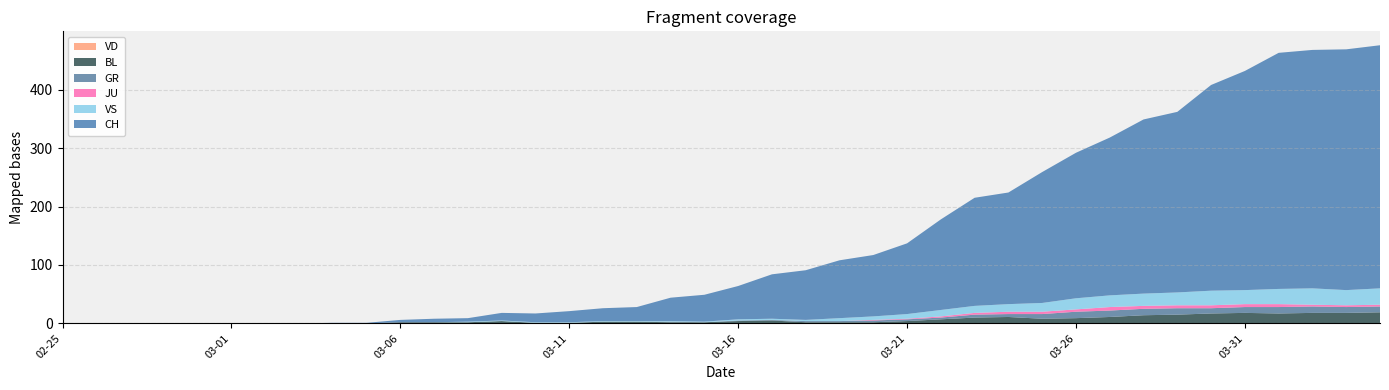

Reading right to left, transcribe all the data shown in this chart.

CH: 2020-04-04=416	2020-04-03=412	2020-04-02=408	2020-04-01=404	2020-03-31=375	2020-03-30=352	2020-03-29=309	2020-03-28=298	2020-03-27=270	2020-03-26=249	2020-03-25=224	2020-03-24=191	2020-03-23=185	2020-03-22=155	2020-03-21=121	2020-03-20=105	2020-03-19=99	2020-03-18=85	2020-03-17=76	2020-03-16=57	2020-03-15=46	2020-03-14=40	2020-03-13=24	2020-03-12=22	2020-03-11=19	2020-03-10=15	2020-03-09=13	2020-03-08=6	2020-03-07=6	2020-03-06=4	2020-03-05=1	2020-03-04=1	2020-03-03=0	2020-03-02=0	2020-03-01=0	2020-02-29=0	2020-02-28=0	2020-02-27=0	2020-02-26=0	2020-02-25=0
GR: 2020-04-04=10	2020-04-03=10	2020-04-02=11	2020-04-01=11	2020-03-31=10	2020-03-30=9	2020-03-29=11	2020-03-28=11	2020-03-27=11	2020-03-26=11	2020-03-25=8	2020-03-24=5	2020-03-23=5	2020-03-22=3	2020-03-21=3	2020-03-20=3	2020-03-19=2	2020-03-18=2	2020-03-17=1	2020-03-16=1	2020-03-15=0	2020-03-14=1	2020-03-13=0	2020-03-12=0	2020-03-11=0	2020-03-10=0	2020-03-09=0	2020-03-08=0	2020-03-07=0	2020-03-06=0	2020-03-05=0	2020-03-04=0	2020-03-03=0	2020-03-02=0	2020-03-01=0	2020-02-29=0	2020-02-28=0	2020-02-27=0	2020-02-26=0	2020-02-25=0
JU: 2020-04-04=3	2020-04-03=3	2020-04-02=3	2020-04-01=5	2020-03-31=5	2020-03-30=5	2020-03-29=5	2020-03-28=5	2020-03-27=6	2020-03-26=4	2020-03-25=4	2020-03-24=4	2020-03-23=3	2020-03-22=2	2020-03-21=1	2020-03-20=1	2020-03-19=0	2020-03-18=0	2020-03-17=0	2020-03-16=0	2020-03-15=0	2020-03-14=0	2020-03-13=0	2020-03-12=0	2020-03-11=0	2020-03-10=0	2020-03-09=0	2020-03-08=0	2020-03-07=0	2020-03-06=0	2020-03-05=0	2020-03-04=0	2020-03-03=0	2020-03-02=0	2020-03-01=0	2020-02-29=0	2020-02-28=0	2020-02-27=0	2020-02-26=0	2020-02-25=0
VS: 2020-04-04=28	2020-04-03=26	2020-04-02=28	2020-04-01=26	2020-03-31=24	2020-03-30=25	2020-03-29=22	2020-03-28=21	2020-03-27=20	2020-03-26=19	2020-03-25=15	2020-03-24=13	2020-03-23=12	2020-03-22=11	2020-03-21=8	2020-03-20=6	2020-03-19=5	2020-03-18=2	2020-03-17=2	2020-03-16=2	2020-03-15=1	2020-03-14=1	2020-03-13=1	2020-03-12=1	2020-03-11=1	2020-03-10=1	2020-03-09=1	2020-03-08=1	2020-03-07=0	2020-03-06=0	2020-03-05=0	2020-03-04=0	2020-03-03=0	2020-03-02=0	2020-03-01=0	2020-02-29=0	2020-02-28=0	2020-02-27=0	2020-02-26=0	2020-02-25=0
BL: 2020-04-04=19	2020-04-03=18	2020-04-02=18	2020-04-01=17	2020-03-31=18	2020-03-30=17	2020-03-29=15	2020-03-28=14	2020-03-27=11	2020-03-26=9	2020-03-25=8	2020-03-24=11	2020-03-23=10	2020-03-22=7	2020-03-21=4	2020-03-20=2	2020-03-19=2	2020-03-18=2	2020-03-17=5	2020-03-16=4	2020-03-15=2	2020-03-14=2	2020-03-13=3	2020-03-12=3	2020-03-11=1	2020-03-10=1	2020-03-09=4	2020-03-08=2	2020-03-07=2	2020-03-06=2	2020-03-05=0	2020-03-04=0	2020-03-03=0	2020-03-02=0	2020-03-01=0	2020-02-29=0	2020-02-28=0	2020-02-27=0	2020-02-26=0	2020-02-25=0
VD: 2020-04-04=0	2020-04-03=0	2020-04-02=0	2020-04-01=0	2020-03-31=0	2020-03-30=0	2020-03-29=0	2020-03-28=0	2020-03-27=0	2020-03-26=0	2020-03-25=0	2020-03-24=0	2020-03-23=0	2020-03-22=0	2020-03-21=0	2020-03-20=0	2020-03-19=0	2020-03-18=0	2020-03-17=0	2020-03-16=0	2020-03-15=0	2020-03-14=0	2020-03-13=0	2020-03-12=0	2020-03-11=0	2020-03-10=0	2020-03-09=0	2020-03-08=0	2020-03-07=0	2020-03-06=0	2020-03-05=0	2020-03-04=0	2020-03-03=0	2020-03-02=0	2020-03-01=0	2020-02-29=0	2020-02-28=0	2020-02-27=0	2020-02-26=0	2020-02-25=0